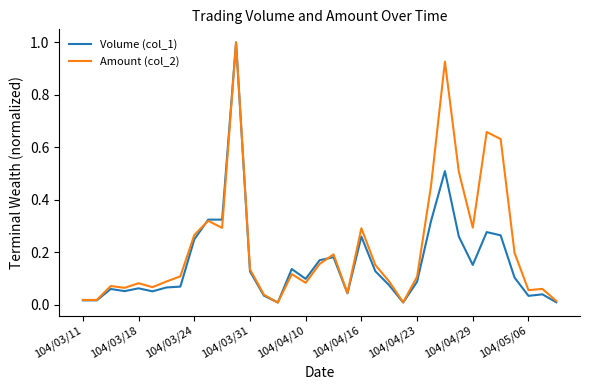

Which series has the largest total across all categories?

Amount (col_2)